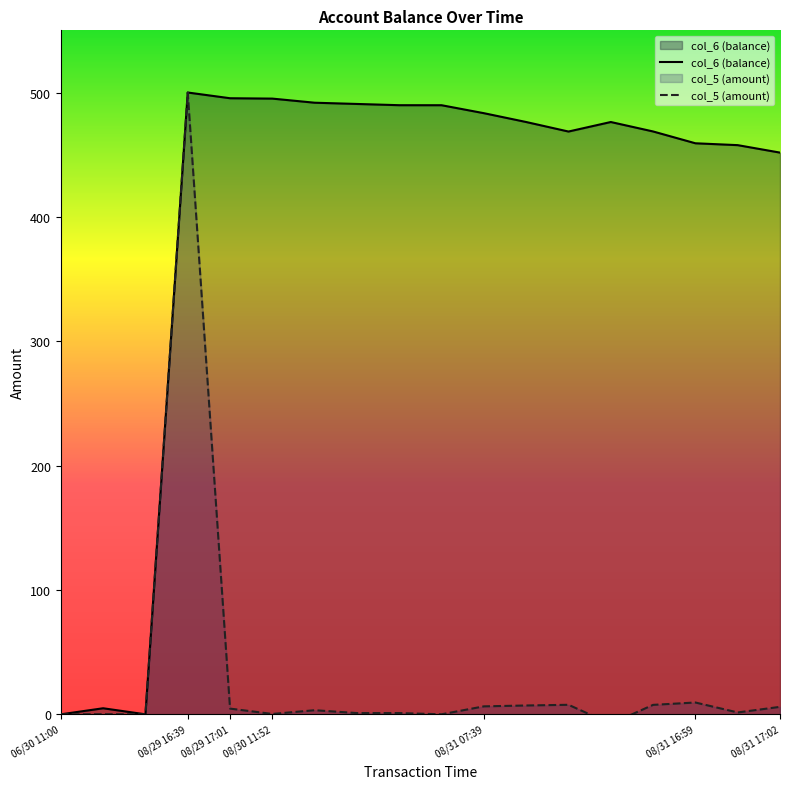

Is it true that col_6 (balance) equals 483.4 at 08/31 07:39?

True